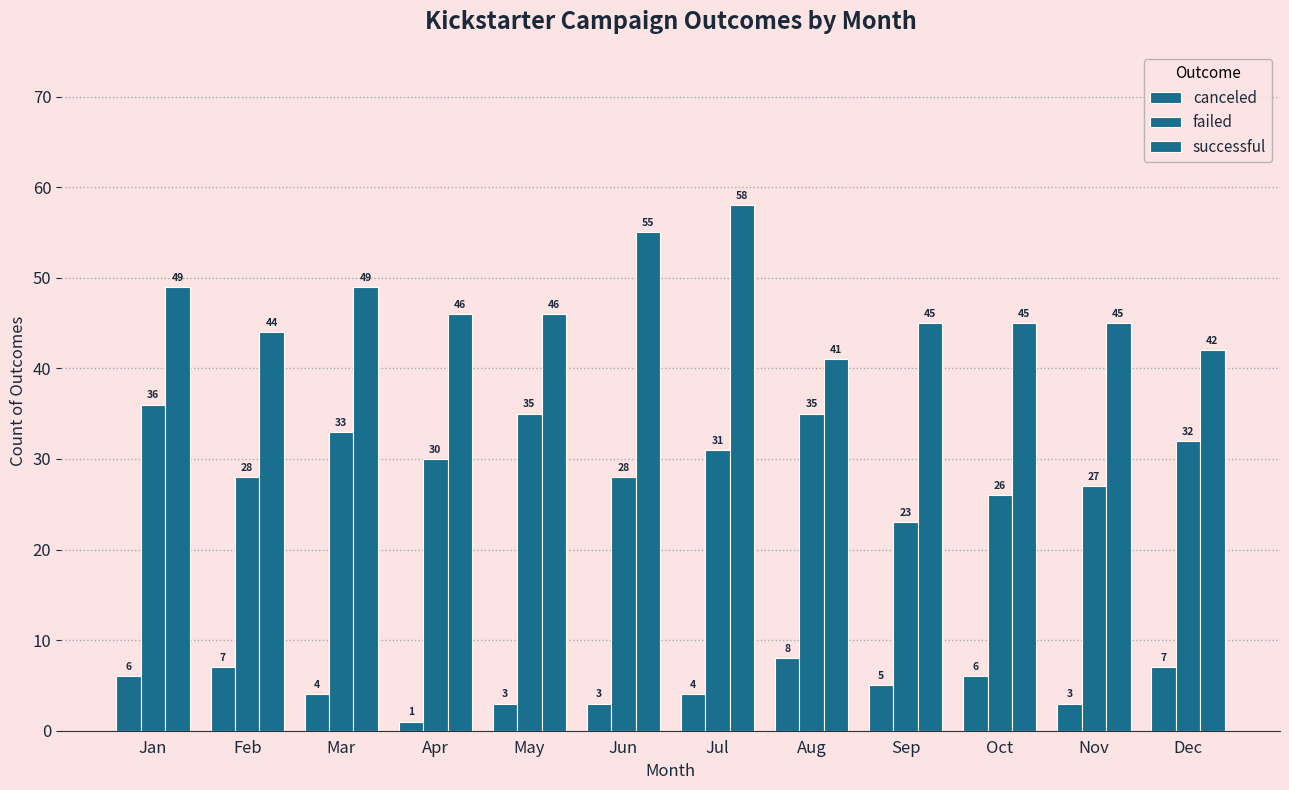

How many data points in failed are less than 31?

6